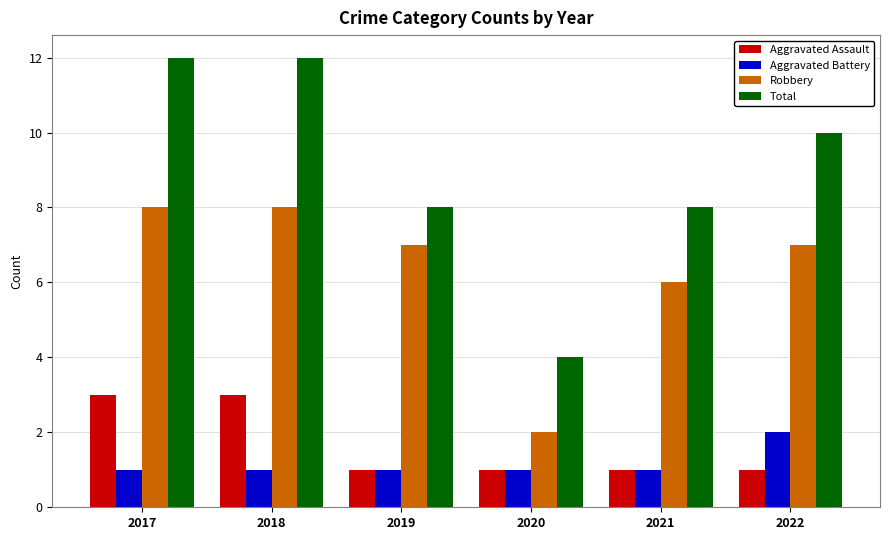

Reading left to right, extract all data points from this chart.

Aggravated Assault: 2017=3	2018=3	2019=1	2020=1	2021=1	2022=1
Aggravated Battery: 2017=1	2018=1	2019=1	2020=1	2021=1	2022=2
Robbery: 2017=8	2018=8	2019=7	2020=2	2021=6	2022=7
Total: 2017=12	2018=12	2019=8	2020=4	2021=8	2022=10